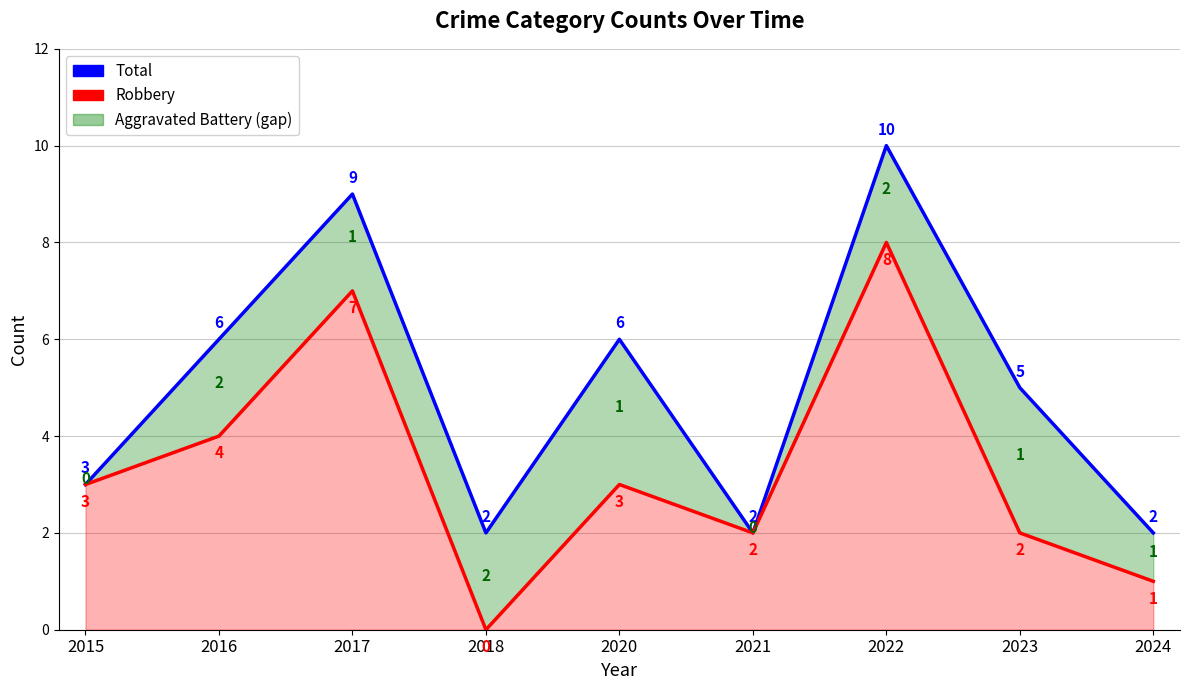

At how many categories does at least one series exceed 2?

6